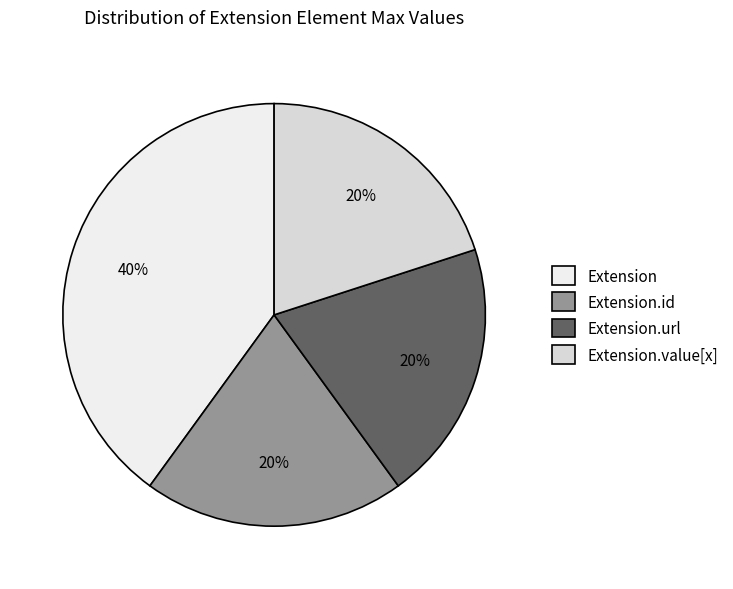

Count the number of slices in the pie.

4